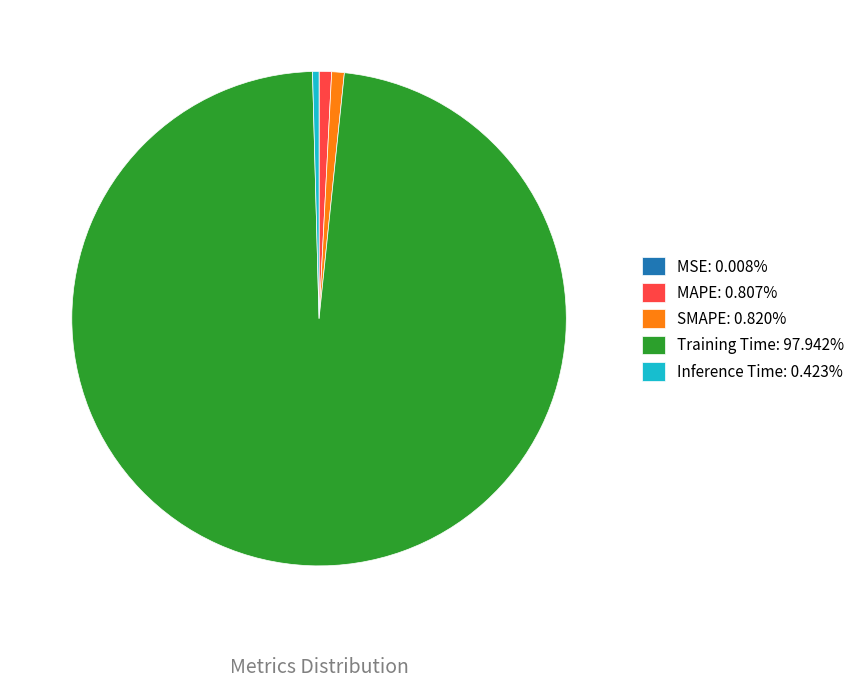

Do Inference Time: 0.423% and MAPE: 0.807% together represent more than half of the pie?

No